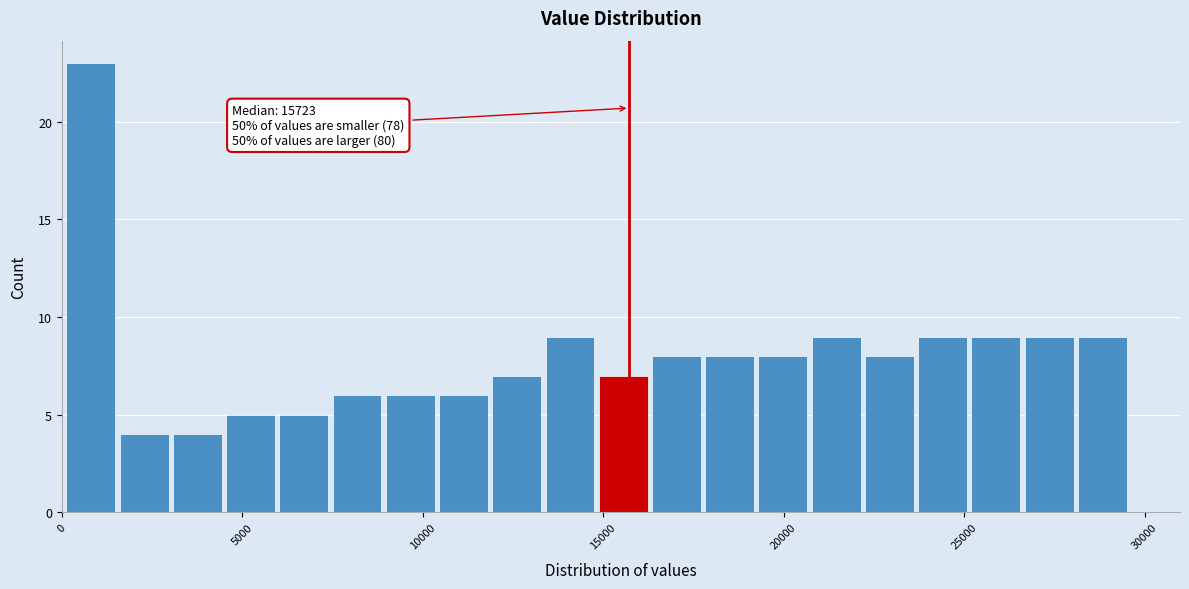

Around what value on the x-axis is the tallest bar? Give the approximate position of its centre, as read against the axis.

1000